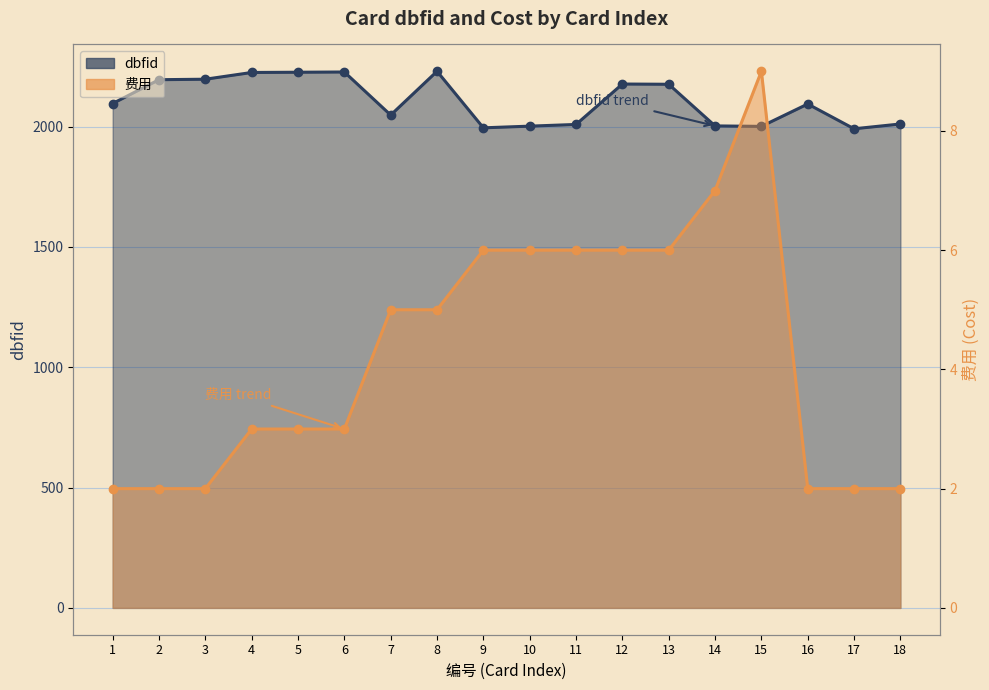

What is the average value of the 费用 series?

4